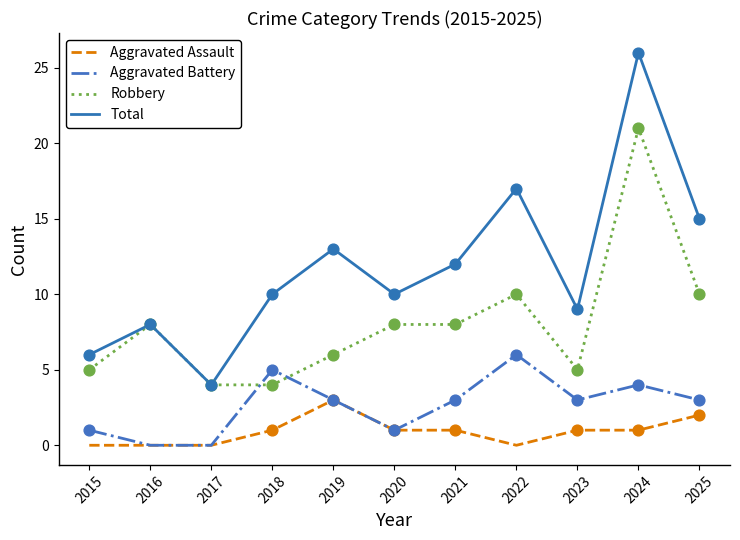

At which category is the sum across all series the highest?

2024